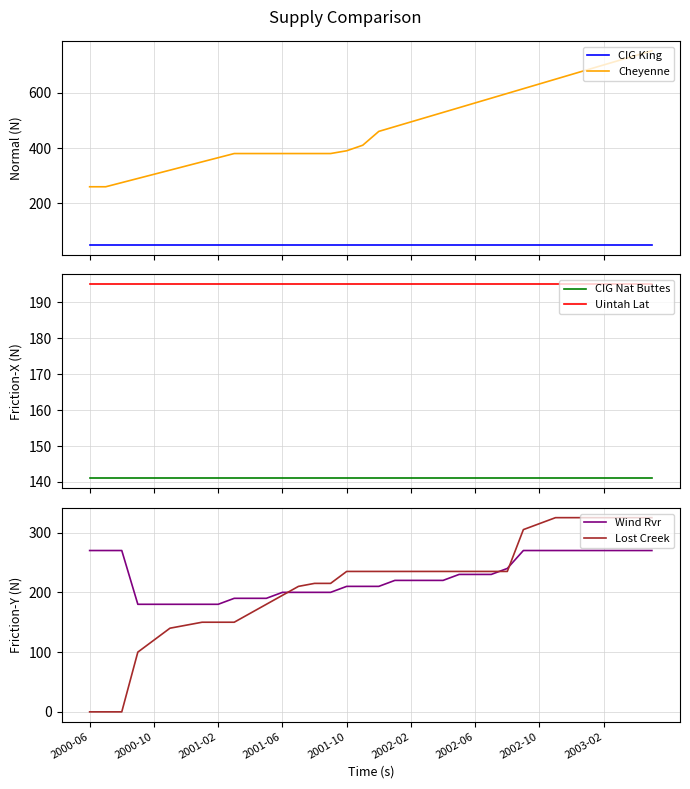

What is the difference between the Cheyenne values at 30 and 27?

51.4